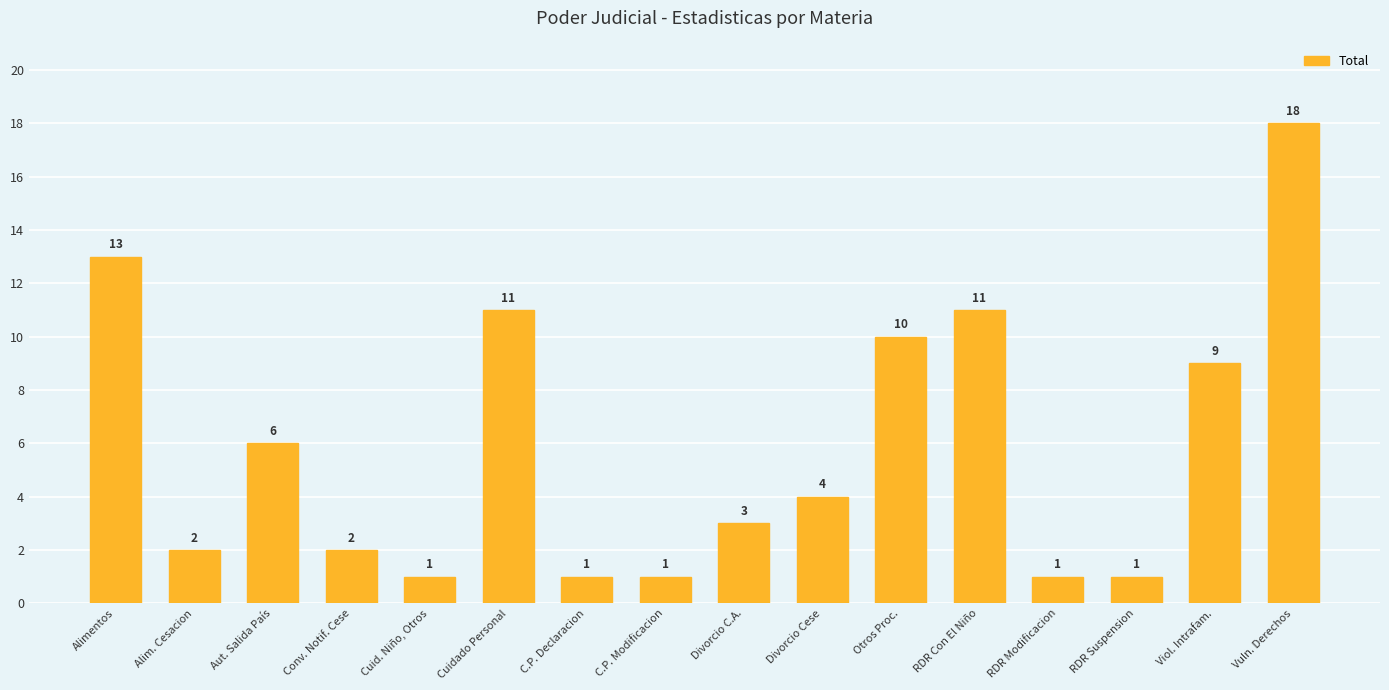

Reading left to right, what are all the values shown in this chart?

13	2	6	2	1	11	1	1	3	4	10	11	1	1	9	18